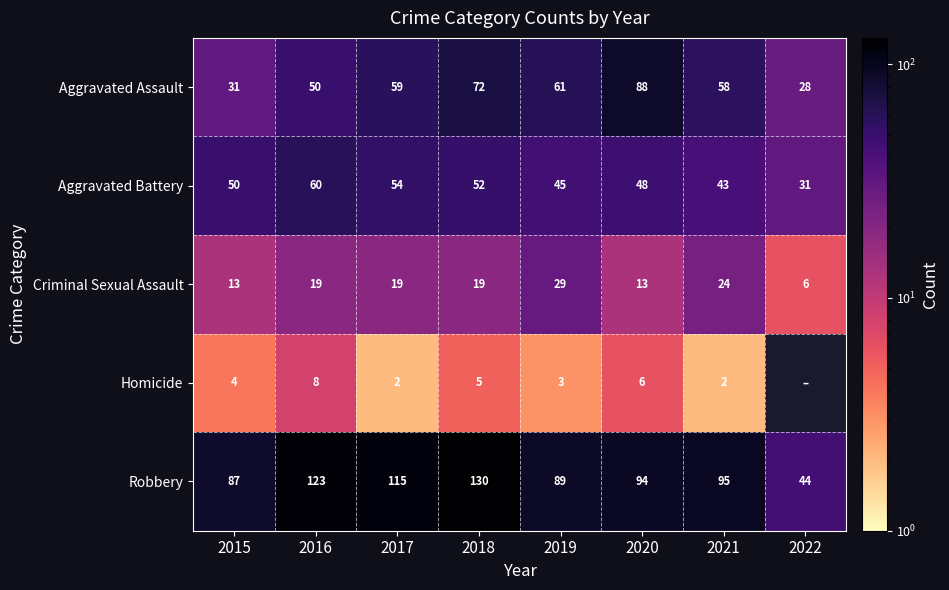

At 2015, list the series in order from smallest to largest.

Homicide, Criminal Sexual Assault, Aggravated Assault, Aggravated Battery, Robbery